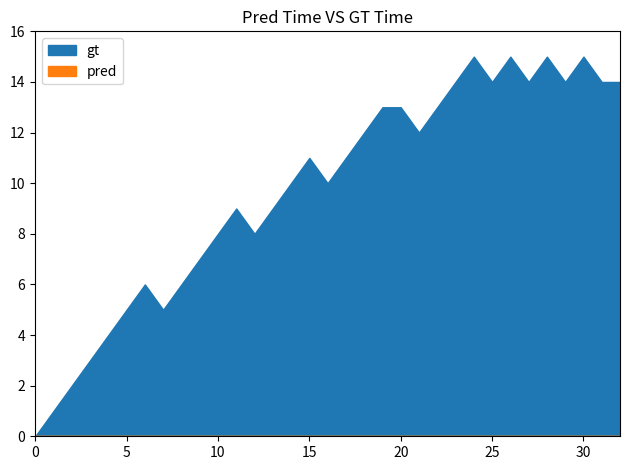

Does the chart have visible grid lines?

No